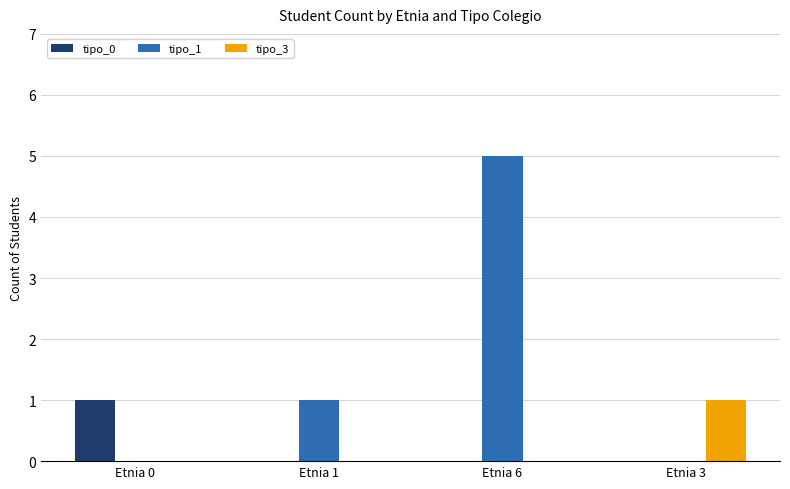

Is it true that tipo_1 equals -2 at Etnia 3?

False